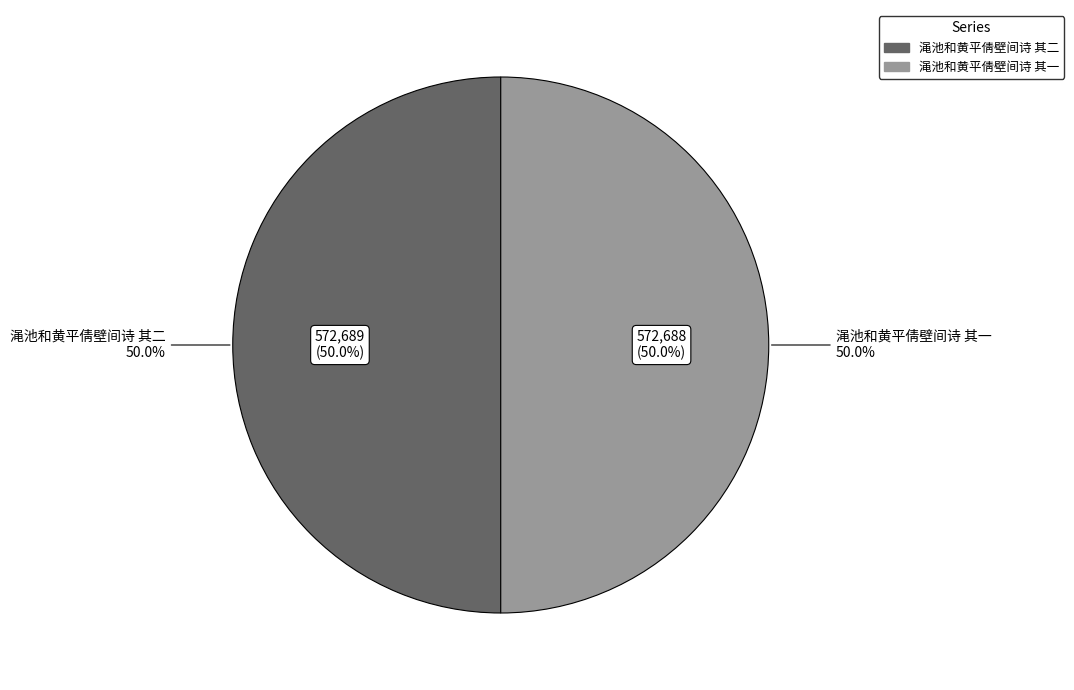

True or false: 渑池和黄平倩壁间诗 其一 accounts for 36% of the total.

False